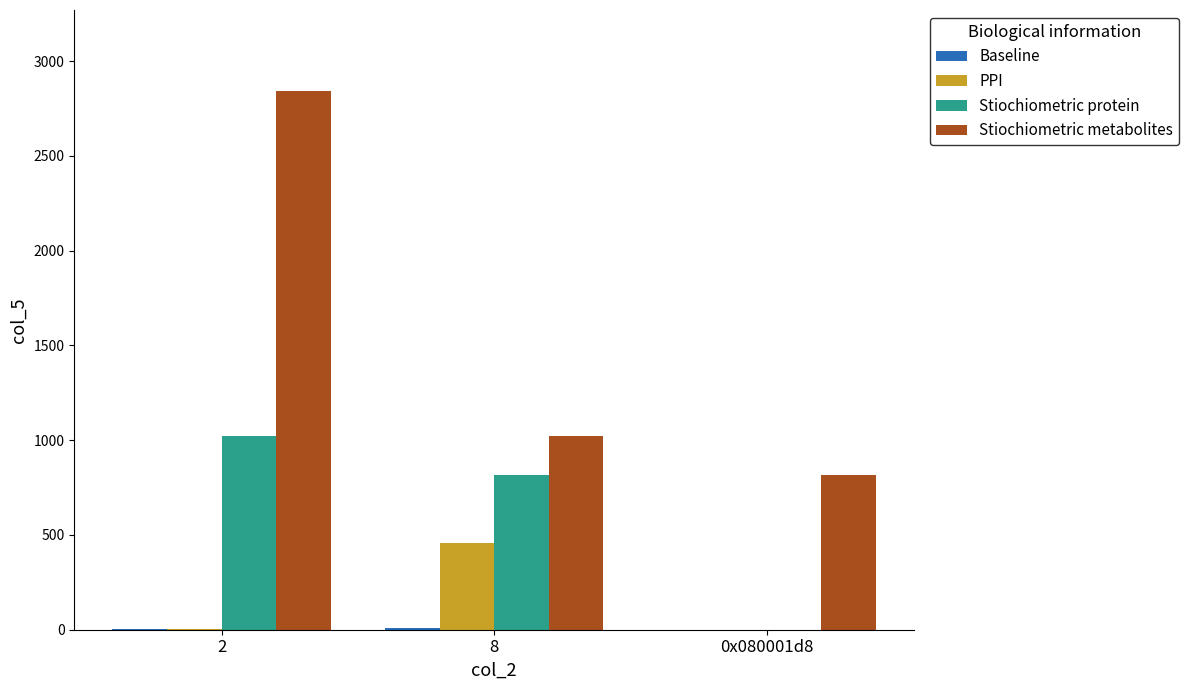

What is the average value of the Stiochiometric protein series?

613